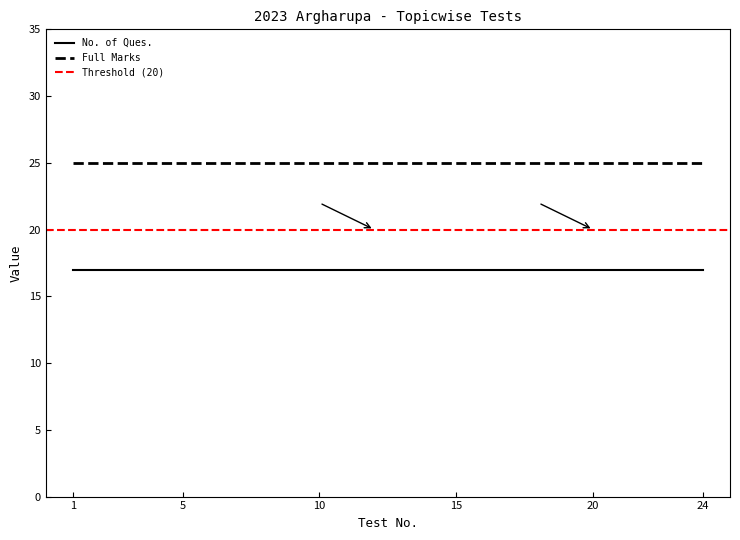

Which series has the widest spread of values?

No. of Ques.